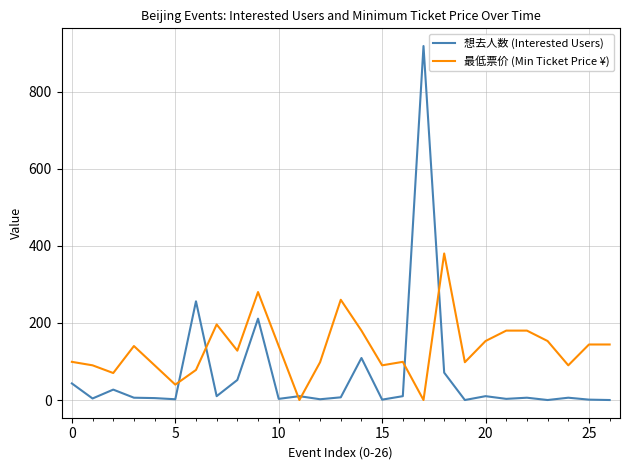

Which series has the largest range (max minus min)?

想去人数 (Interested Users)